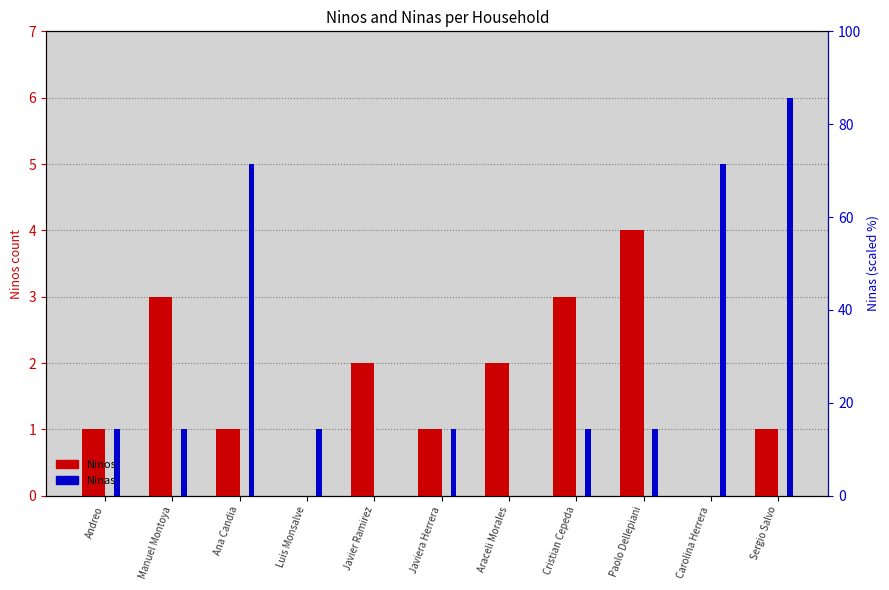

At how many categories does at least one series exceed 5?

1